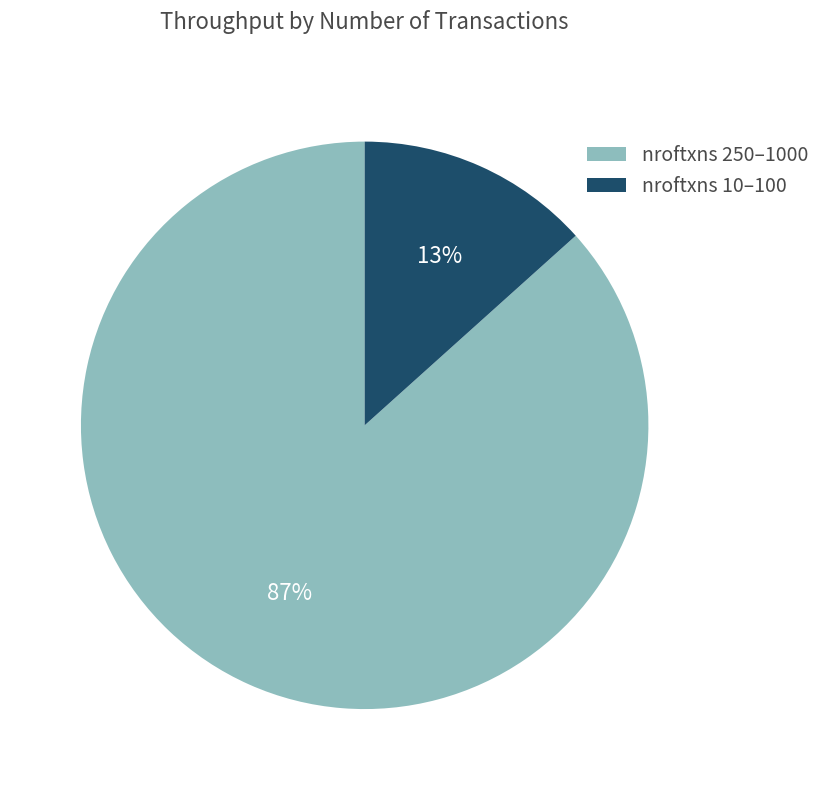

Which has a higher value, nroftxns 250–1000 or nroftxns 10–100?

nroftxns 250–1000